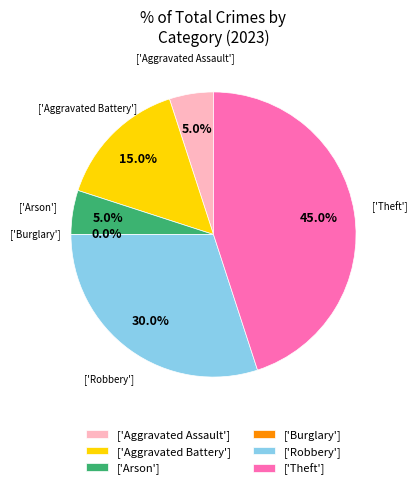

Does any single category account for the majority?

No